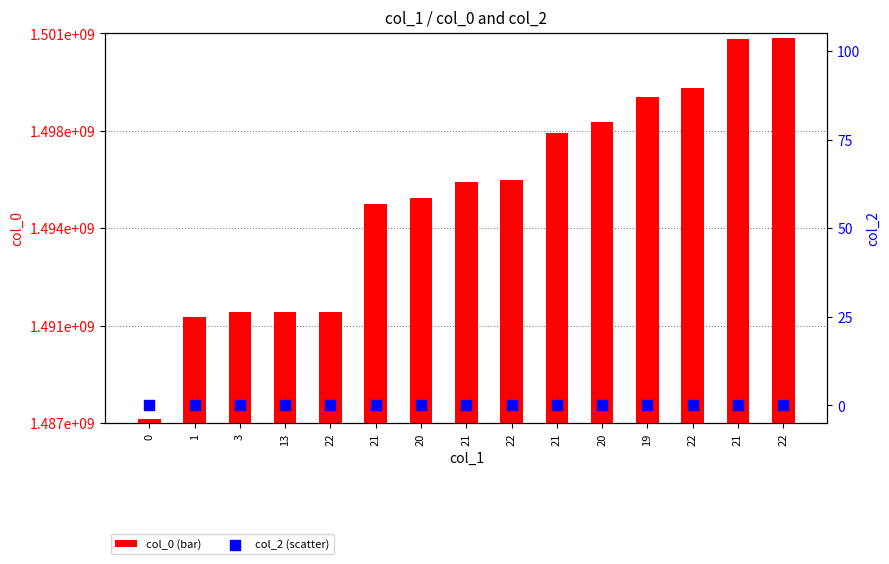

What is the total value across all series at 22?

1491430033